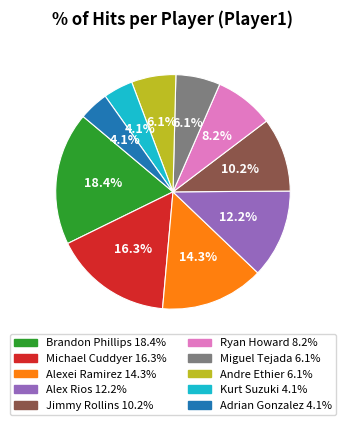

To the nearest percent, what is the difference between the largest and smallest slice percentages?

14%